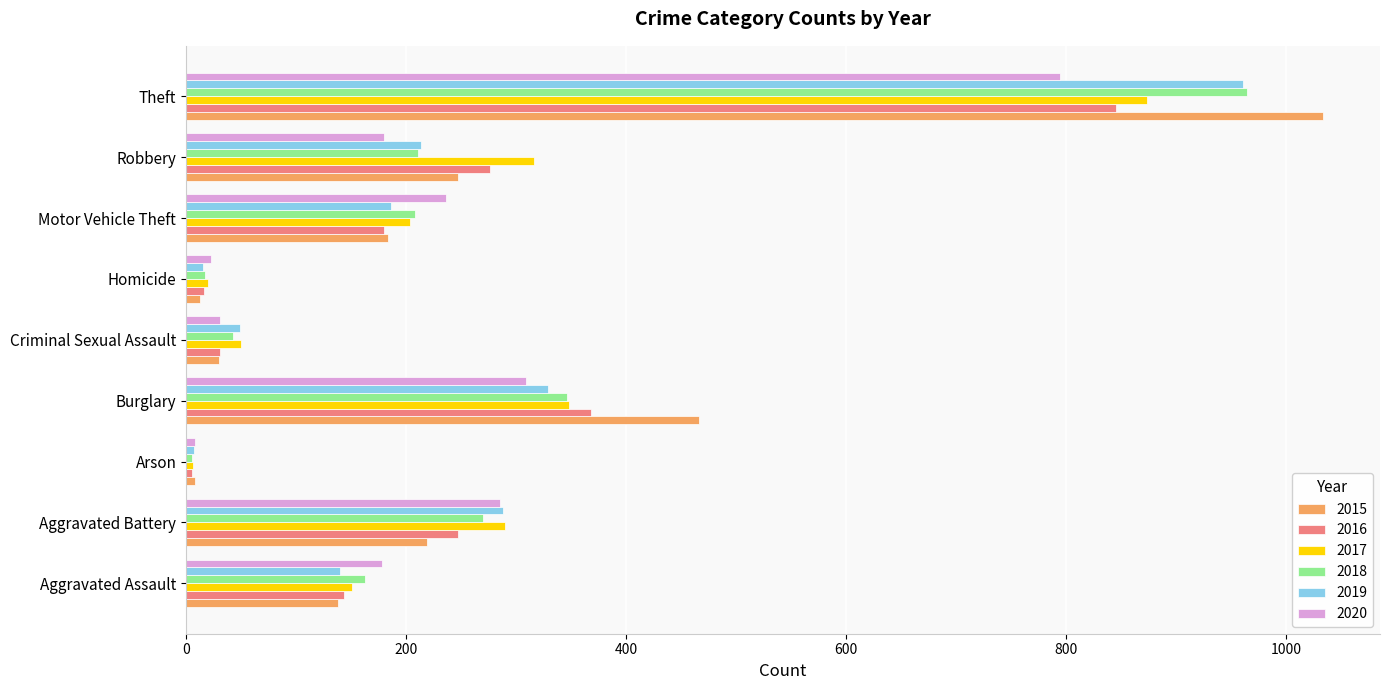

Which series has the largest total across all categories?

2015